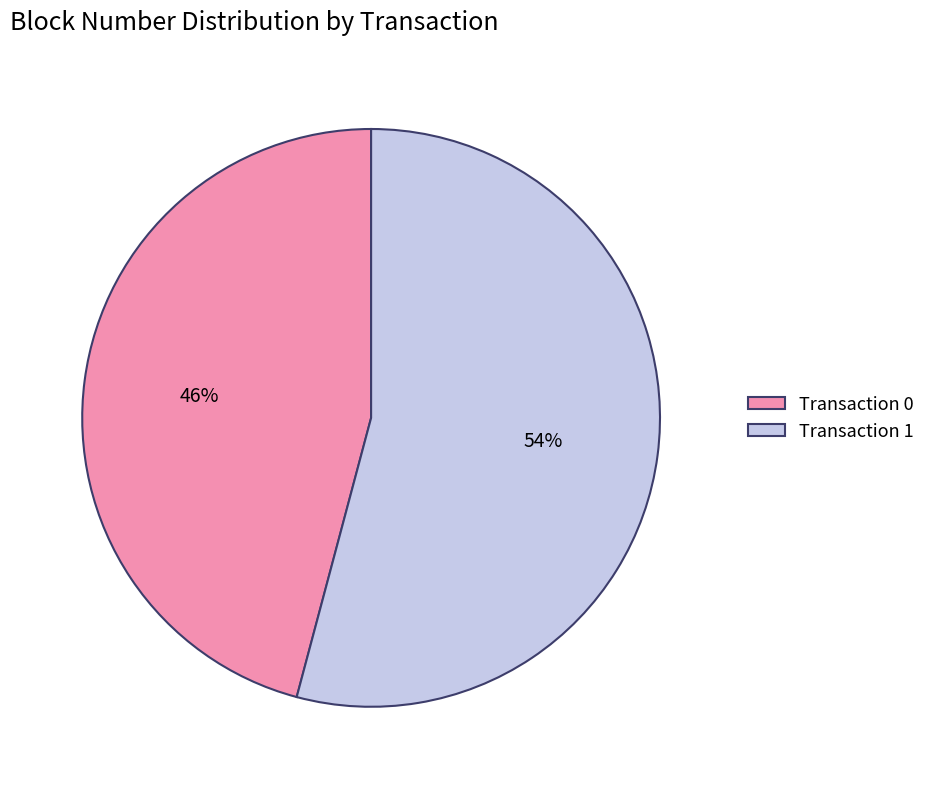

To the nearest percent, what portion does Transaction 1 represent?

54%